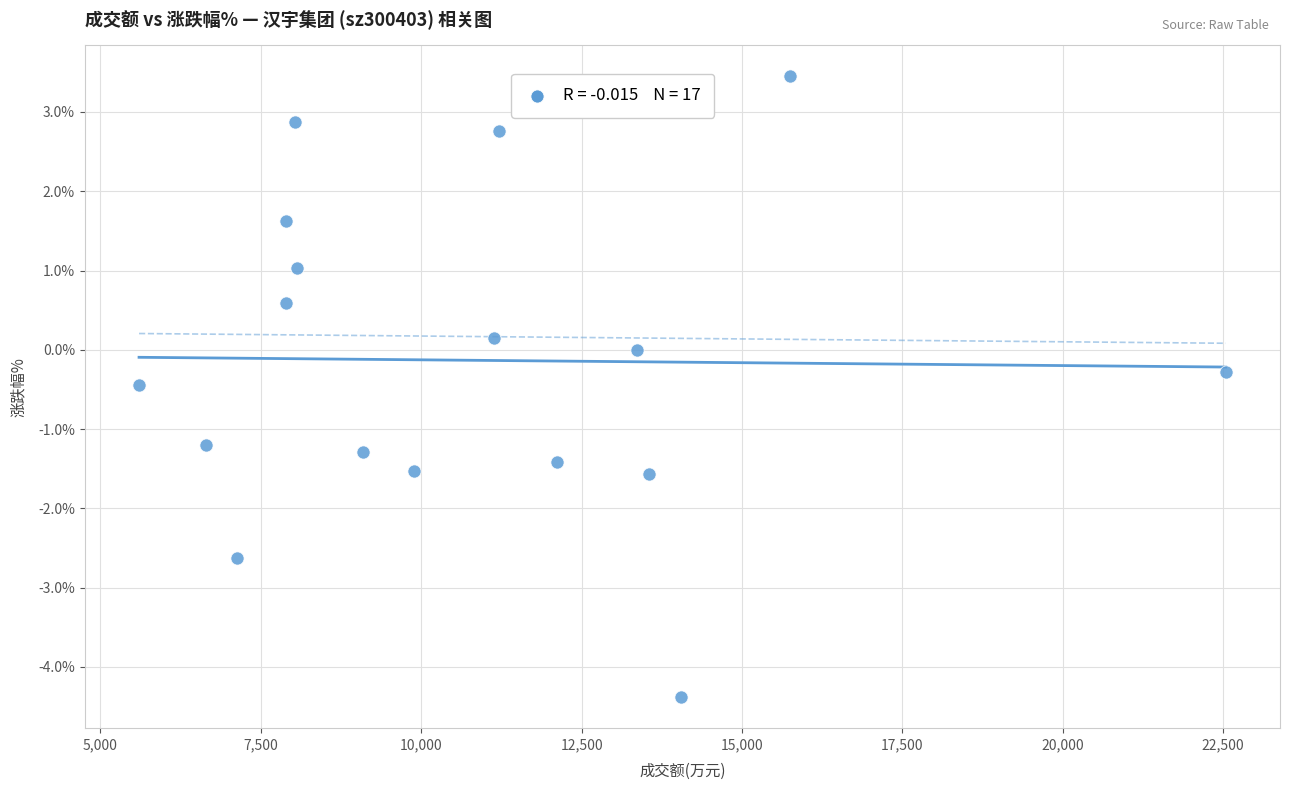

What is the range of X values (max minus min)?

16937.0